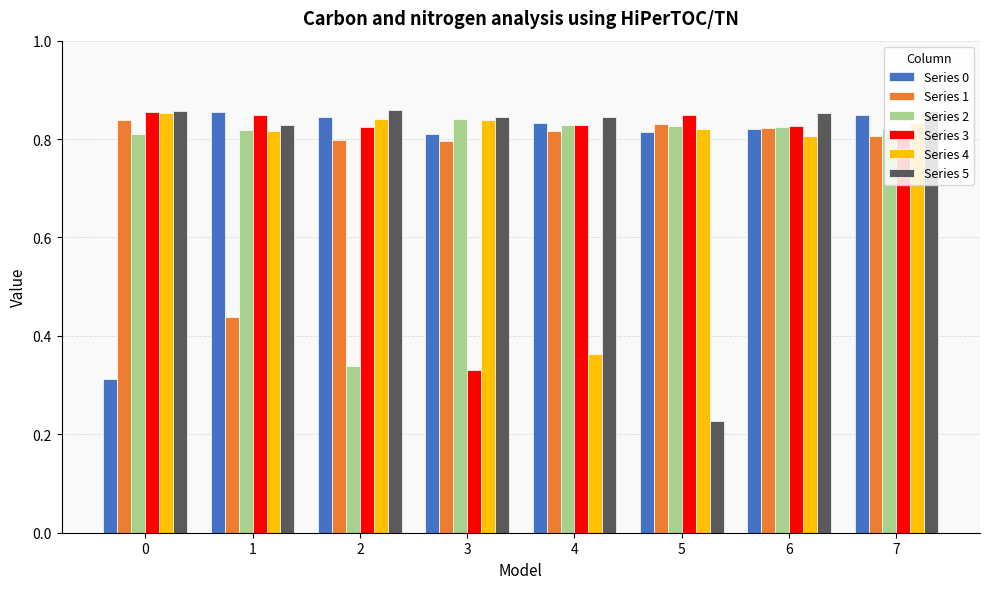

At which category does the chart reach its minimum across all series?

5